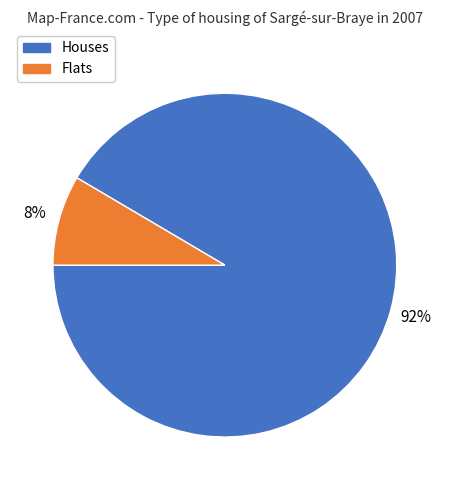

Is the sum of Flats and Houses greater than half?

Yes